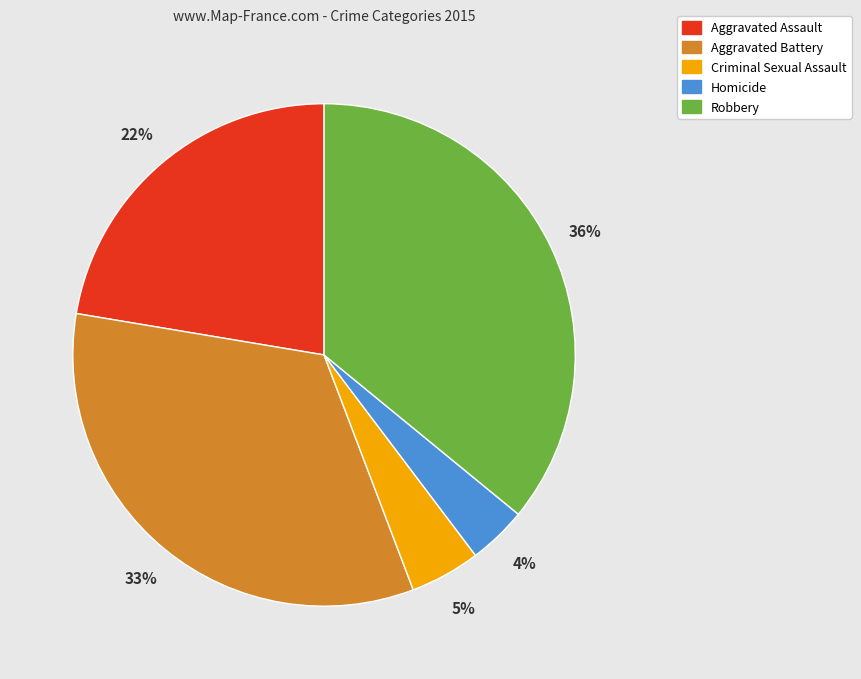

Rank the categories by value from highest to lowest.

Robbery, Aggravated Battery, Aggravated Assault, Criminal Sexual Assault, Homicide